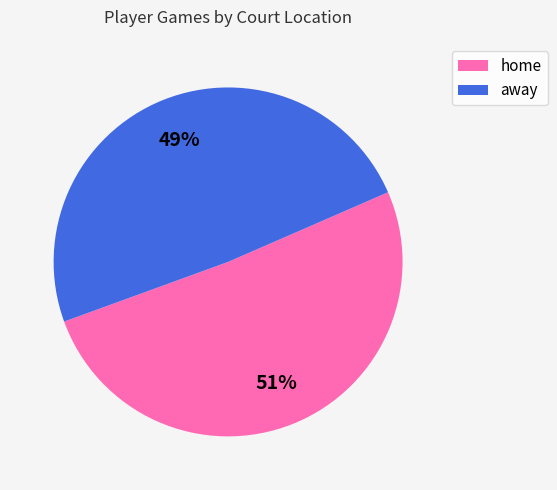

Is it true that away is 56% of the pie?

False